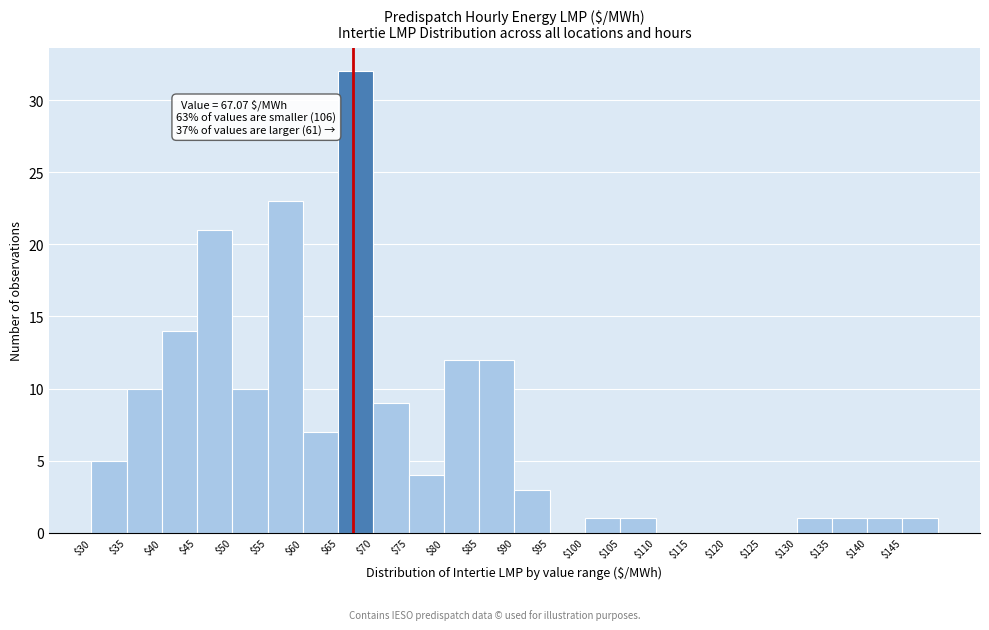

Which range on the x-axis has the tallest bar?

65 to 70